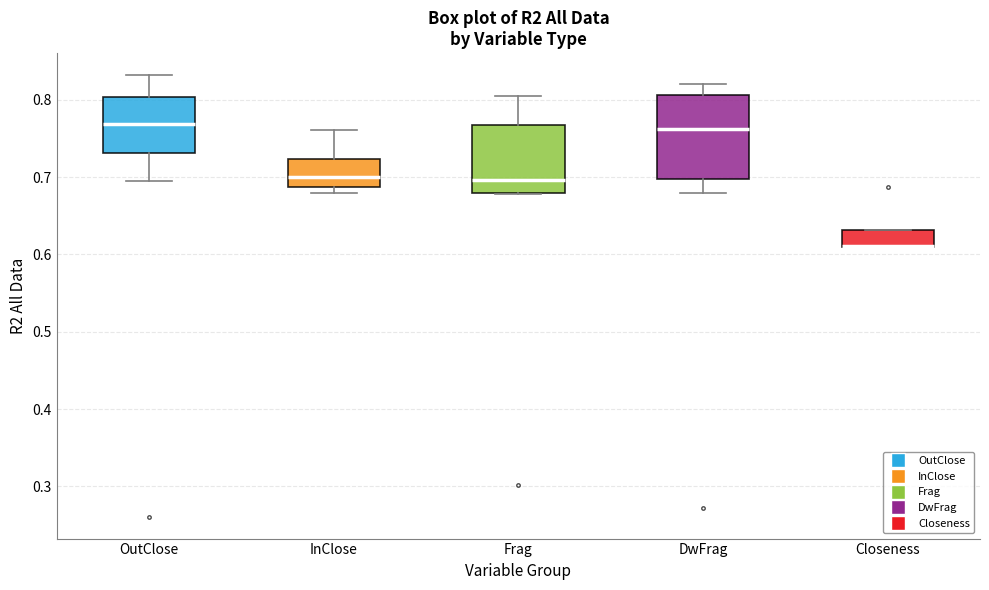

Reading left to right, read every box against the y-axis: the position of its median line, the range the box covers, and the ends of its whiskers. The values are not printed on the chart, so give them approximately, as read against the axis.

OutClose: median 0.77, box 0.73 to 0.80, whiskers 0.69 to 0.83
InClose: median 0.70, box 0.69 to 0.72, whiskers 0.68 to 0.76
Frag: median 0.70, box 0.68 to 0.77, whiskers 0.68 to 0.80
DwFrag: median 0.76, box 0.70 to 0.81, whiskers 0.68 to 0.82
Closeness: median 0.61 (drawn on the box's lower edge), box 0.61 to 0.63, whiskers 0.61 to 0.63